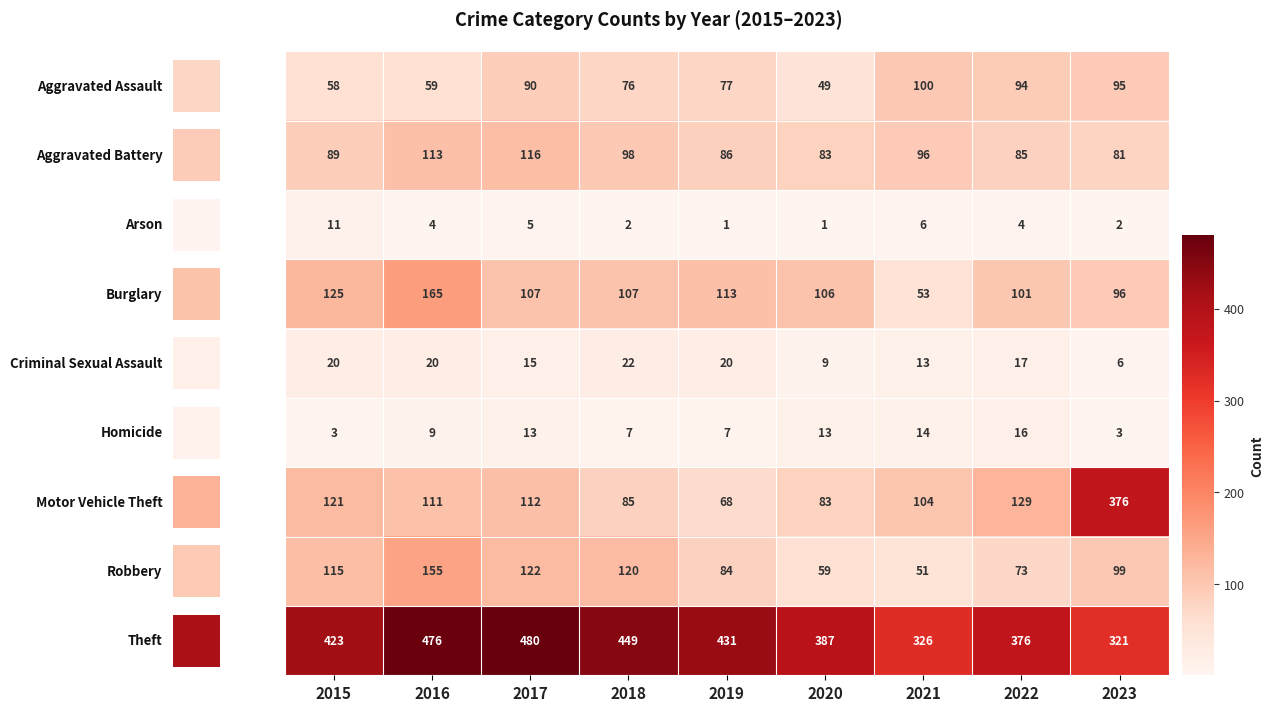

Where does the 4 series first go above 17?

2015